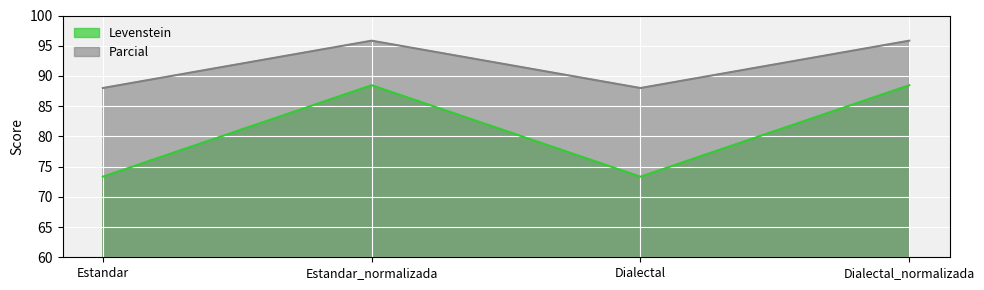

Between Estandar and Estandar_normalizada, which is larger?

Estandar_normalizada